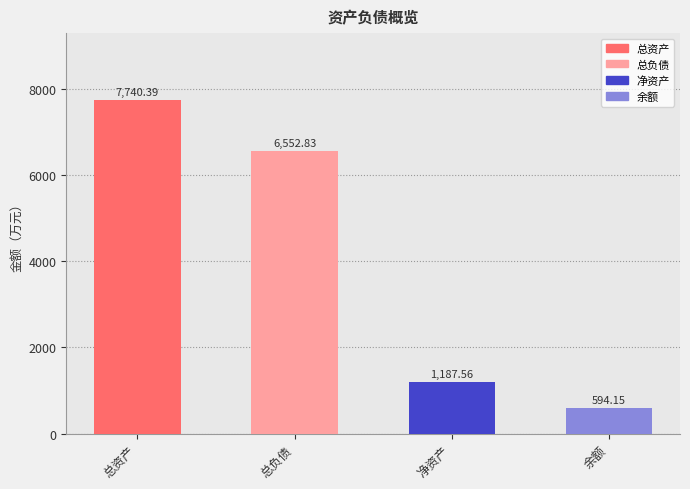

What is the value of the 1st bar from the left?

7740.4